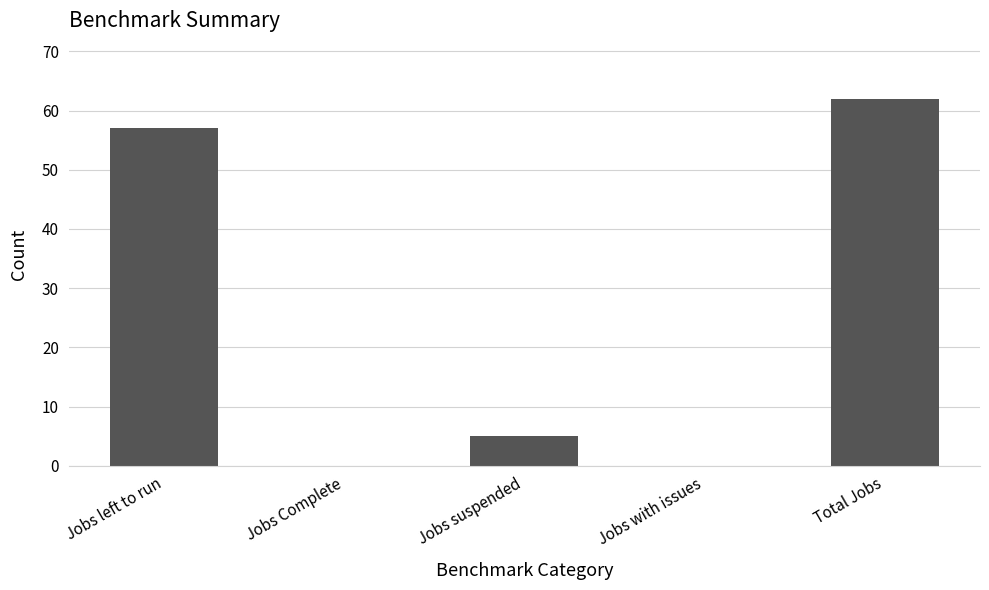

Are the bars grouped side by side (vs. stacked)?

No